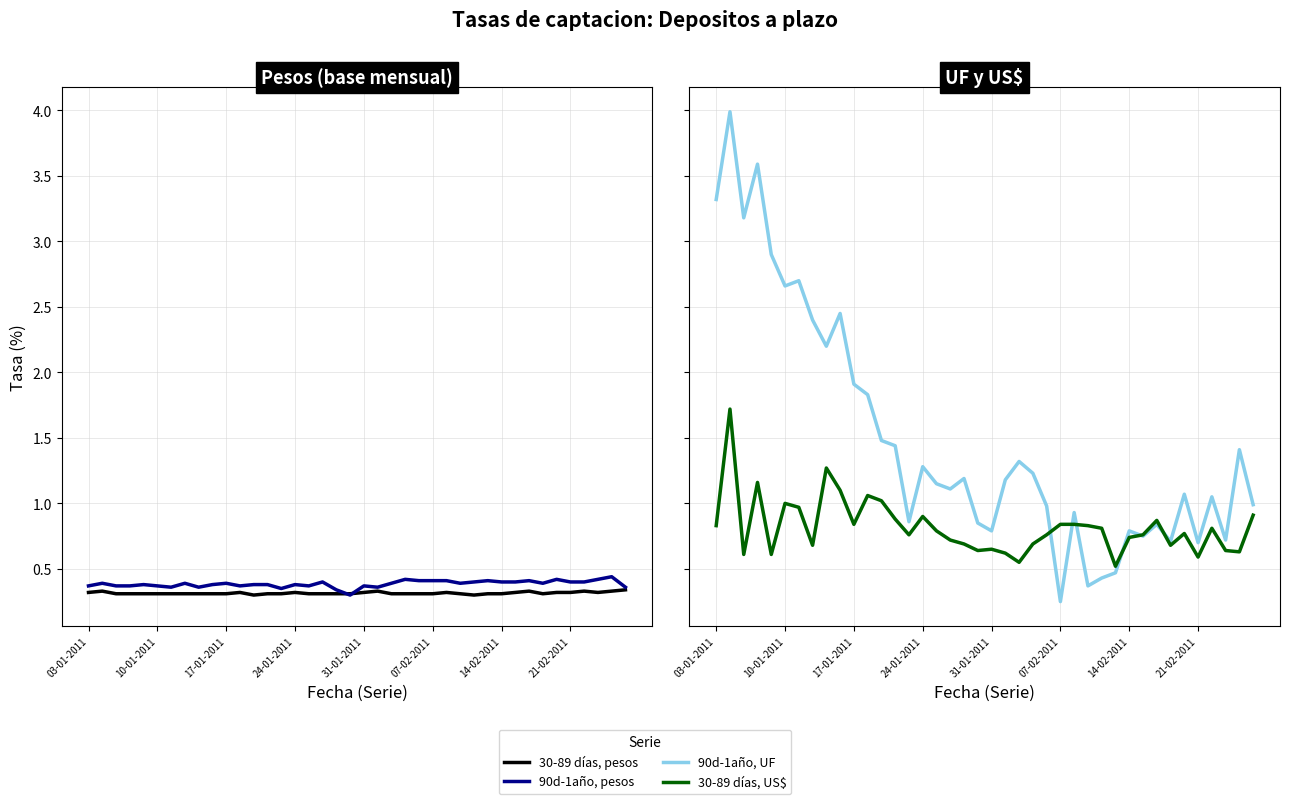

Reading left to right, list all the values displayed in this chart.

30 a 89 dias, en pesos (base mensual): 0.3	0.3	0.3	0.3	0.3	0.3	0.3	0.3	0.3	0.3	0.3	0.3	0.3	0.3	0.3	0.3	0.3	0.3	0.3	0.3	0.3	0.3	0.3	0.3	0.3	0.3	0.3	0.3	0.3	0.3	0.3	0.3	0.3	0.3	0.3	0.3	0.3	0.3	0.3	0.3
90 dias a un ano, en pesos (base mensual): 0.4	0.4	0.4	0.4	0.4	0.4	0.4	0.4	0.4	0.4	0.4	0.4	0.4	0.4	0.3	0.4	0.4	0.4	0.3	0.3	0.4	0.4	0.4	0.4	0.4	0.4	0.4	0.4	0.4	0.4	0.4	0.4	0.4	0.4	0.4	0.4	0.4	0.4	0.4	0.4
90 dias a un ano, reajustable en UF: 3.3	4.0	3.2	3.6	2.9	2.7	2.7	2.4	2.2	2.5	1.9	1.8	1.5	1.4	0.9	1.3	1.1	1.1	1.2	0.8	0.8	1.2	1.3	1.2	1.0	0.2	0.9	0.4	0.4	0.5	0.8	0.8	0.8	0.7	1.1	0.7	1.1	0.7	1.4	1.0
30 a 89 dias, US$: 0.8	1.7	0.6	1.2	0.6	1.0	1.0	0.7	1.3	1.1	0.8	1.1	1.0	0.9	0.8	0.9	0.8	0.7	0.7	0.6	0.7	0.6	0.6	0.7	0.8	0.8	0.8	0.8	0.8	0.5	0.7	0.8	0.9	0.7	0.8	0.6	0.8	0.6	0.6	0.9